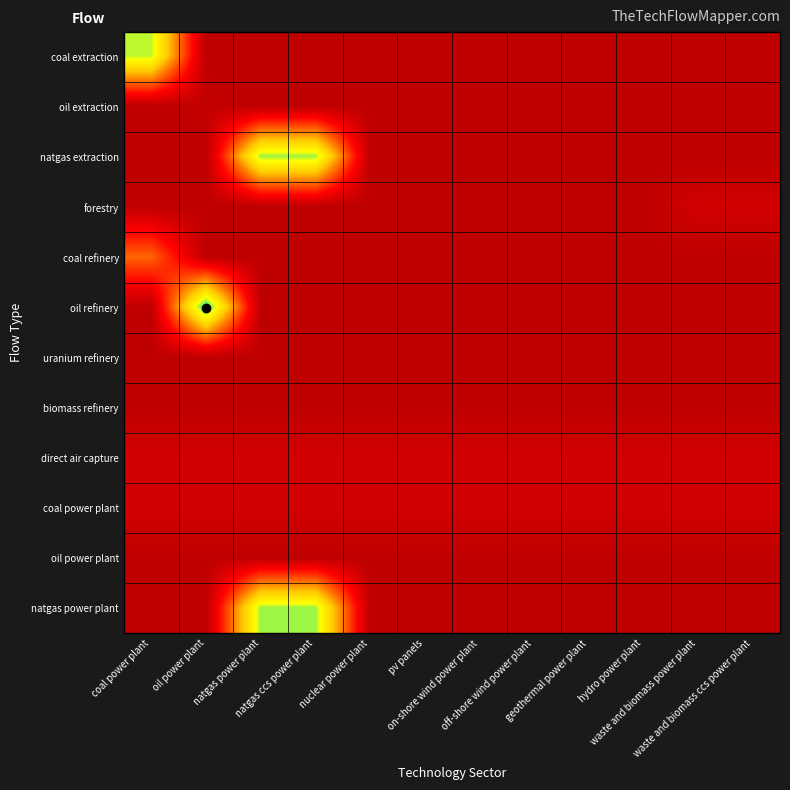

List the series in order of their peak value, highest first.

oil refinery, natgas extraction, natgas power plant, coal extraction, coal refinery, forestry, direct air capture, coal power plant, oil extraction, uranium refinery, biomass refinery, oil power plant